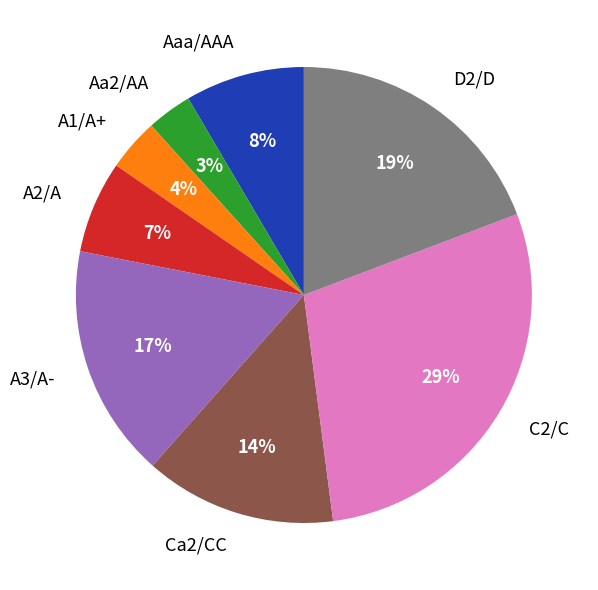

Which category has the biggest portion of the pie?

C2/C